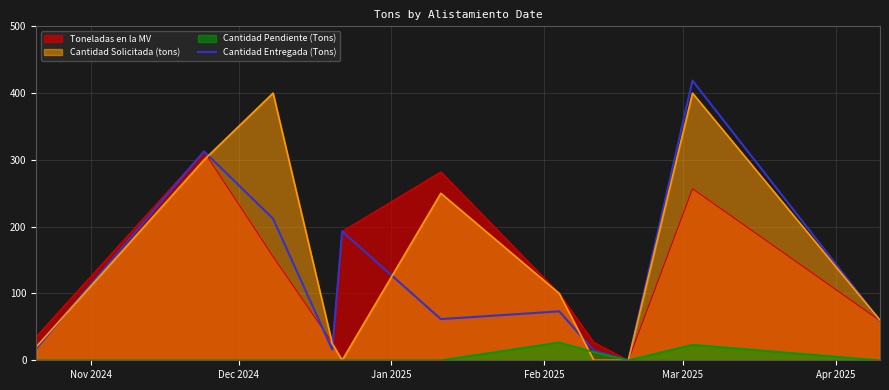

What is the maximum value for Cantidad Solicitada (tons)?

400.0